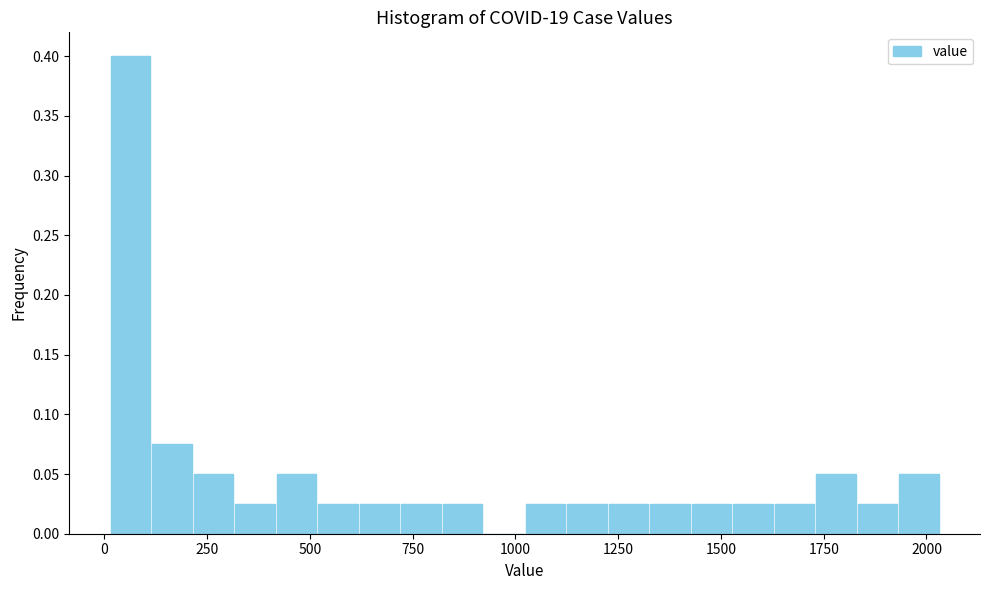

Read against the x-axis, roughly where is the centre of the tallest bar?

50